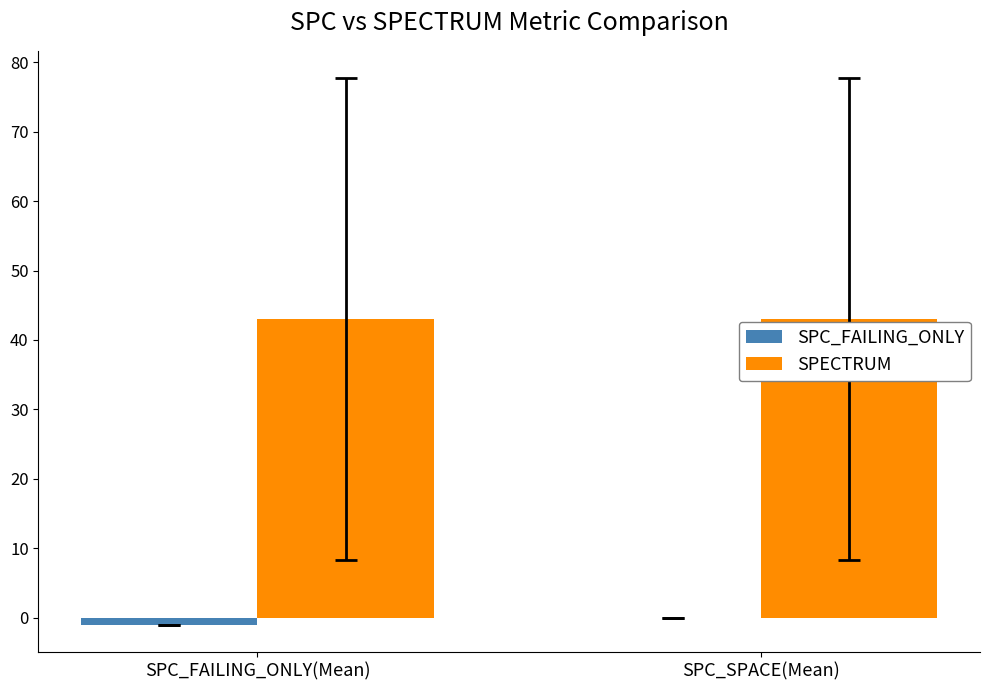

Are the bars horizontal?

No